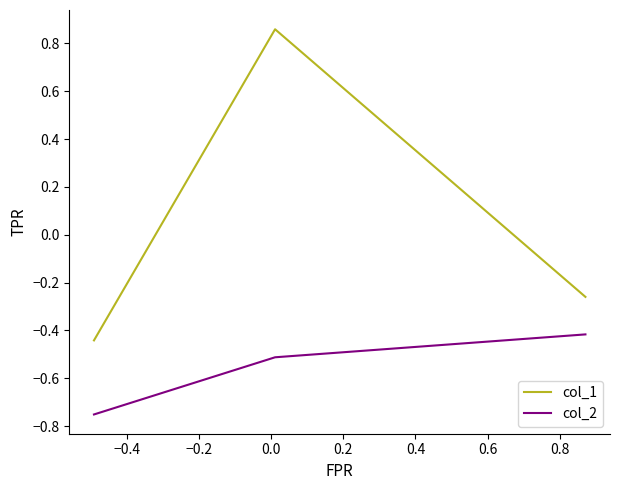

What is the sum of all col_2 values?

-1.7